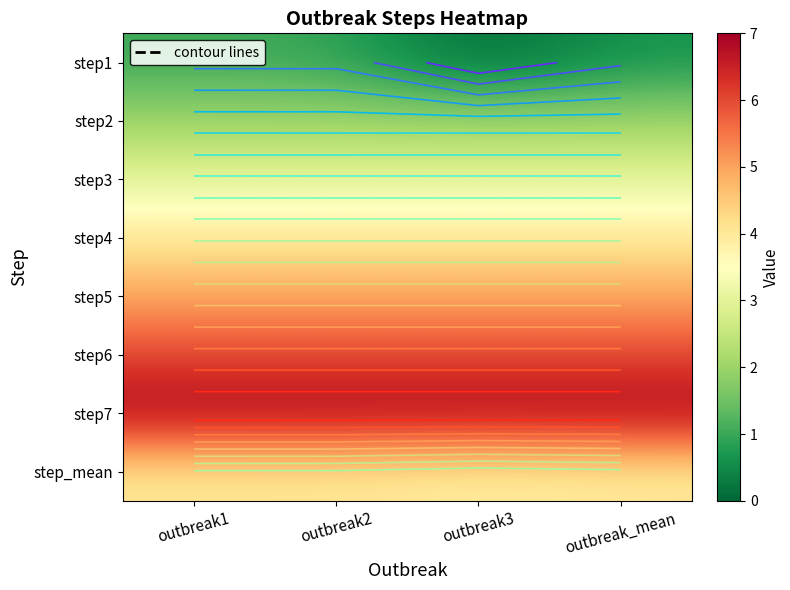

What is the approximate value of step5 at outbreak3?

5.0